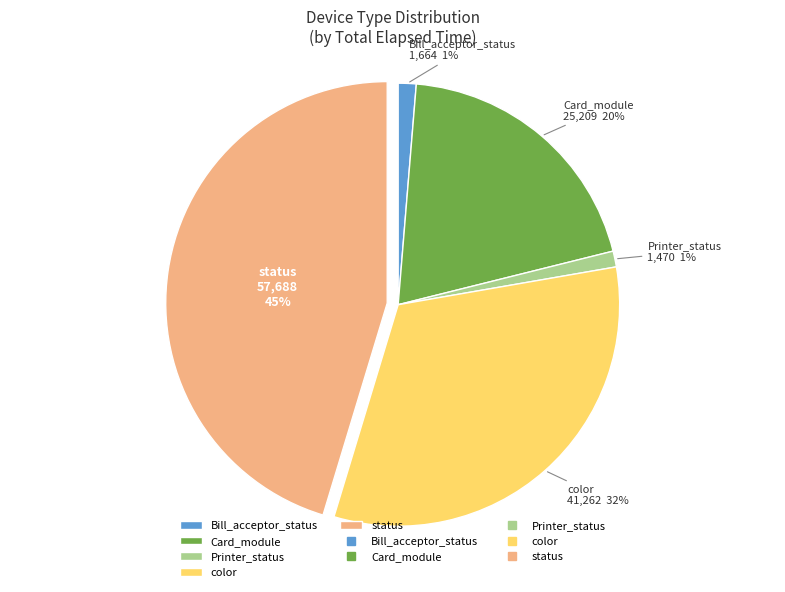

Which has a higher value, Card_module or Printer_status?

Card_module